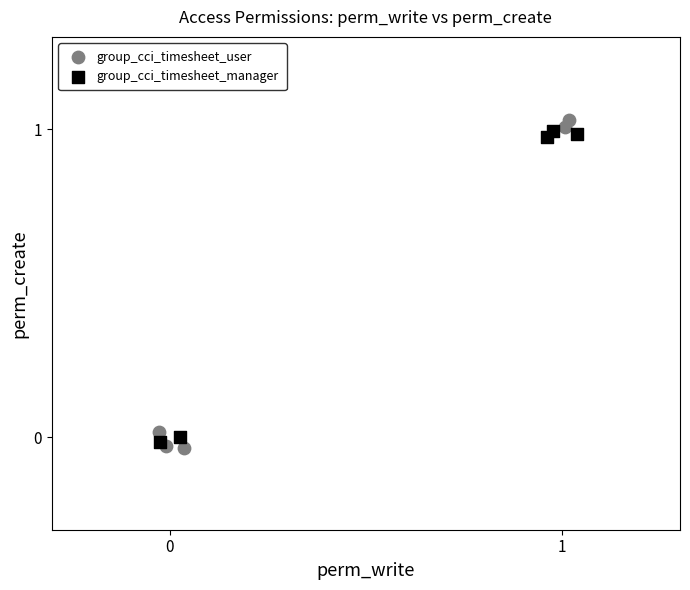

What are all the series names shown in the legend?

group_cci_timesheet_user, group_cci_timesheet_manager